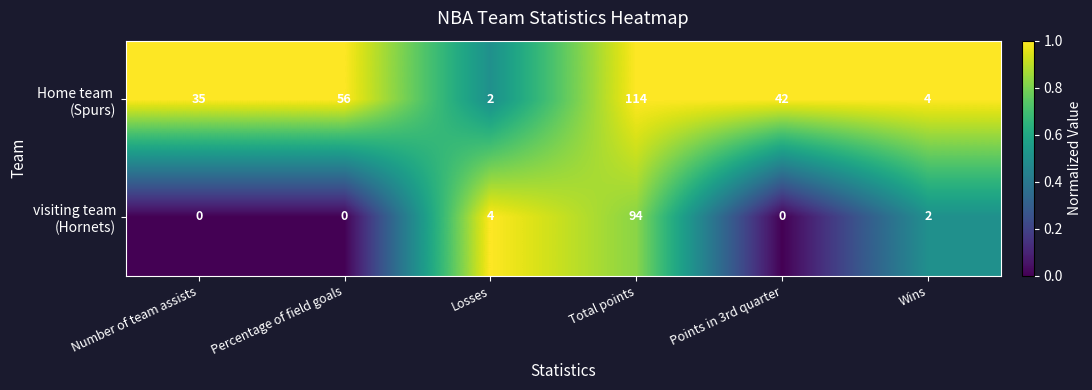

What is the total value across all series at Points in 3rd quarter?

42